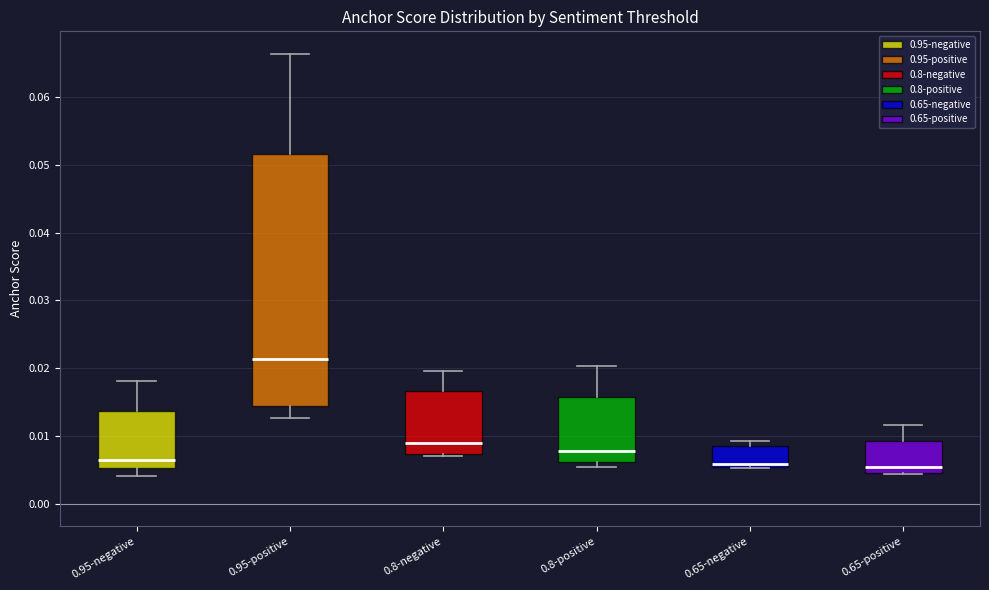

Where does the upper whisker of the box for 0.8-positive end on the y-axis? The values are not printed on the chart, so give them approximately, as read against the axis.

0.020